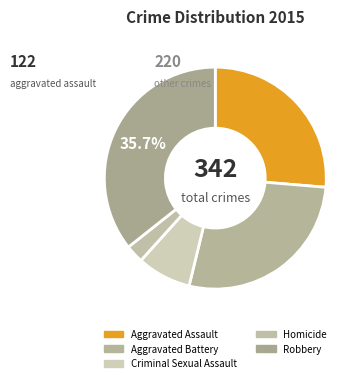

What is the ratio of the value at Robbery to the value at Homicide?

13.6